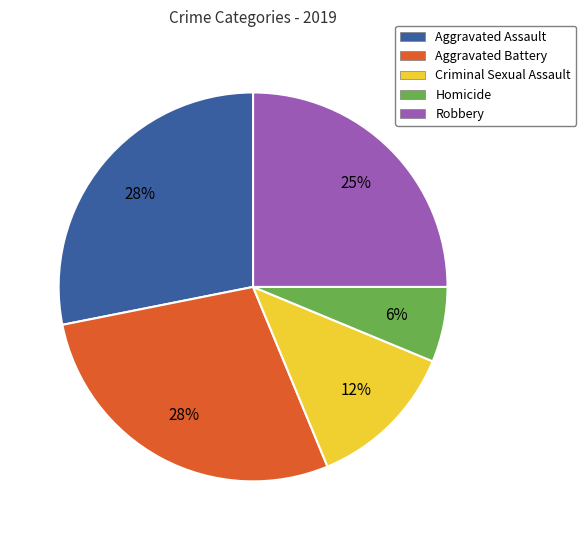

How many slices are in this pie chart?

5